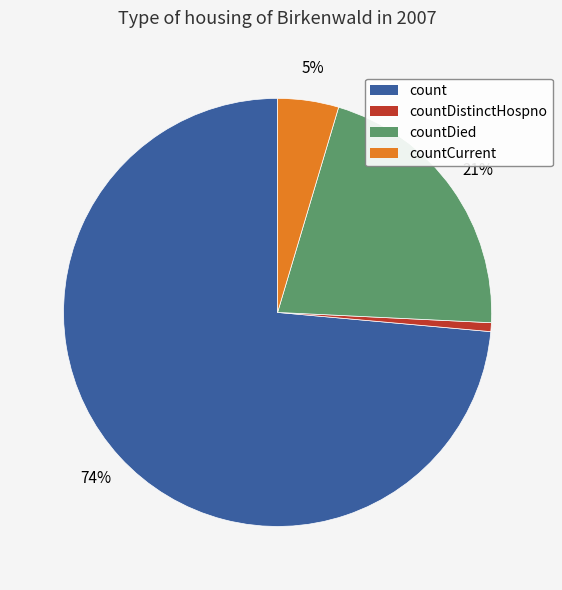

Does any single category account for the majority?

Yes